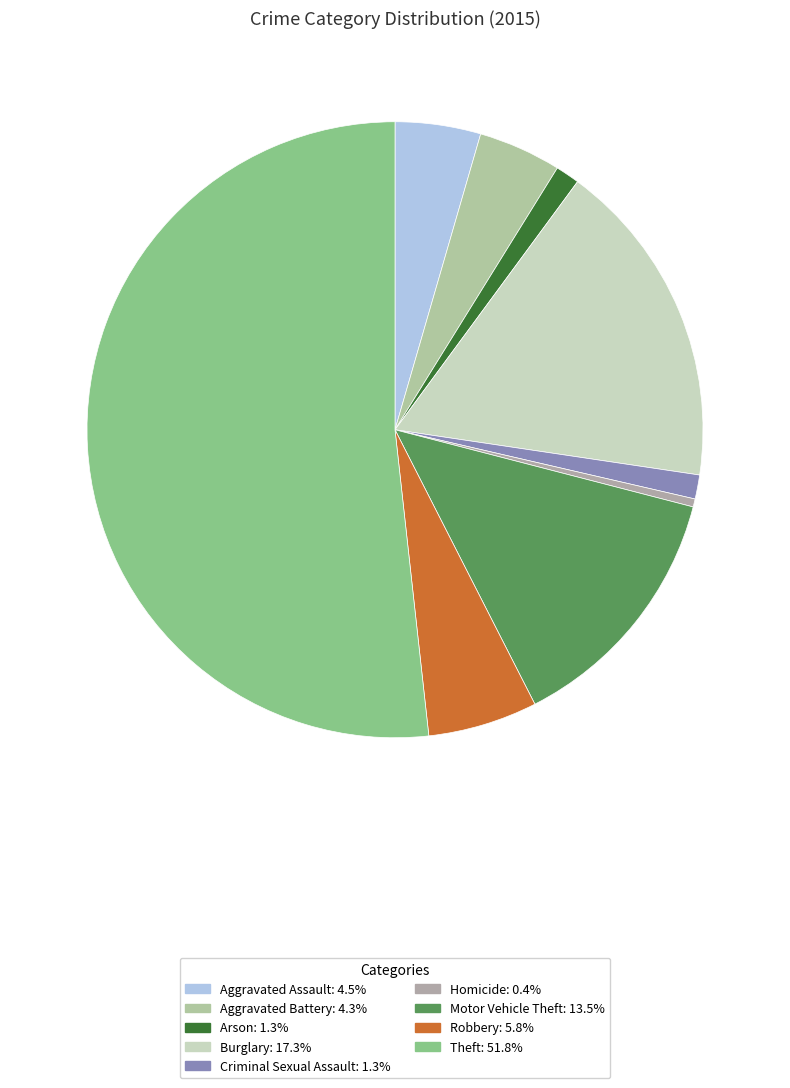

Which slice is the smallest?

Homicide